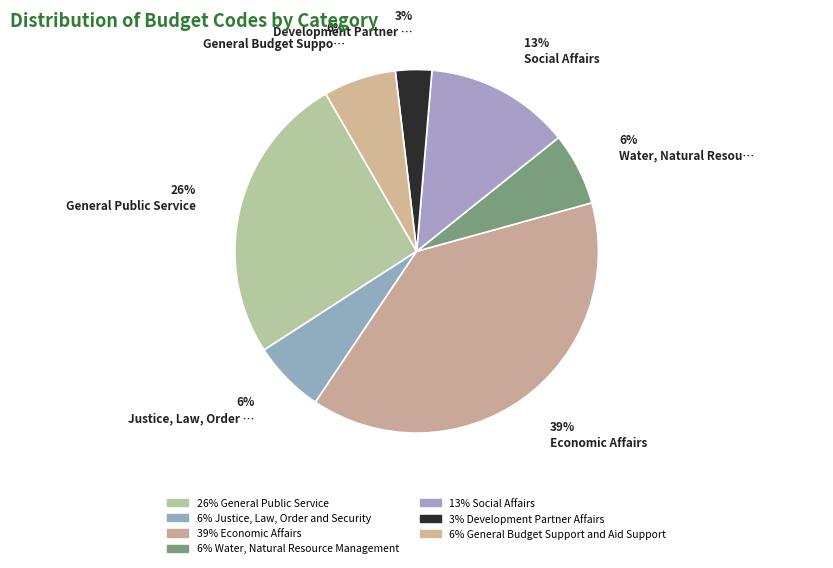

Is there any slice that represents more than half of the pie?

No